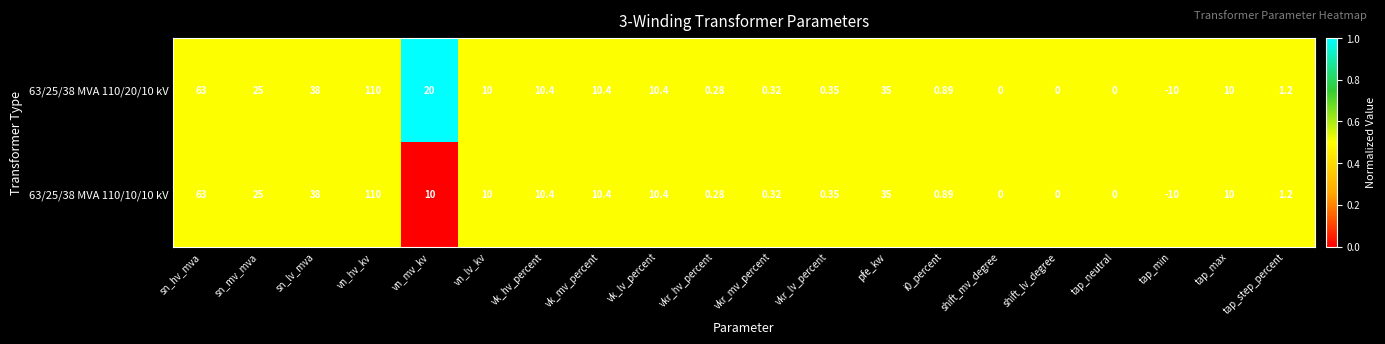

List the series in order of their overall mean, lowest first.

63/25/38 MVA 110/10/10 kV, 63/25/38 MVA 110/20/10 kV